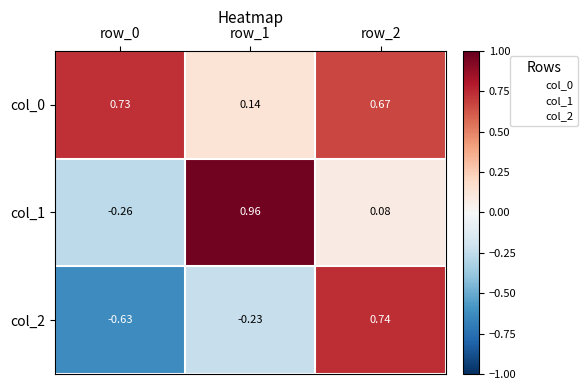

Is the value of col_1 at row_0 greater than the value of col_0 at row_1?

No